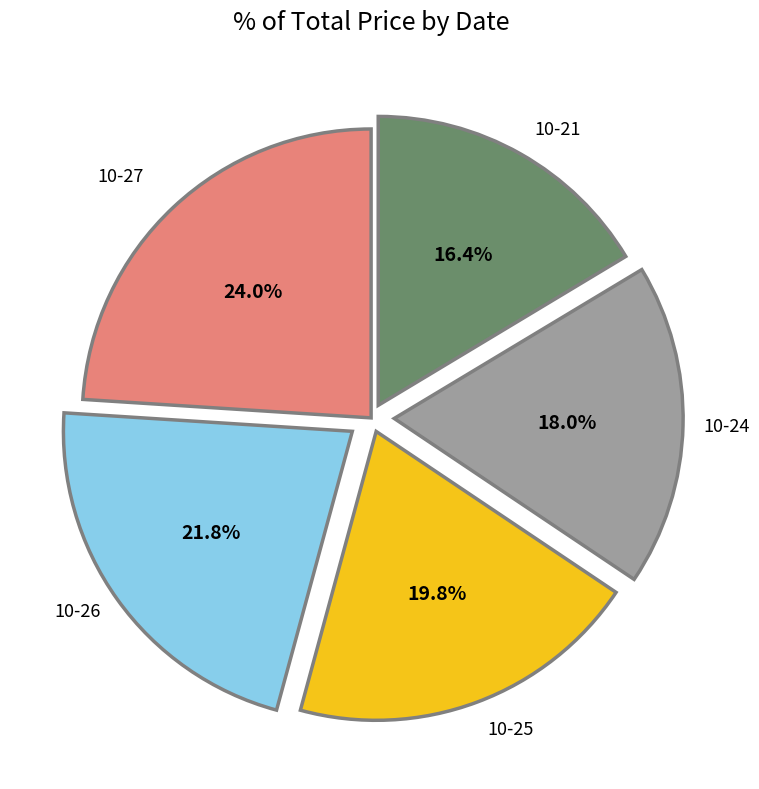

Is there a majority slice in this chart?

No